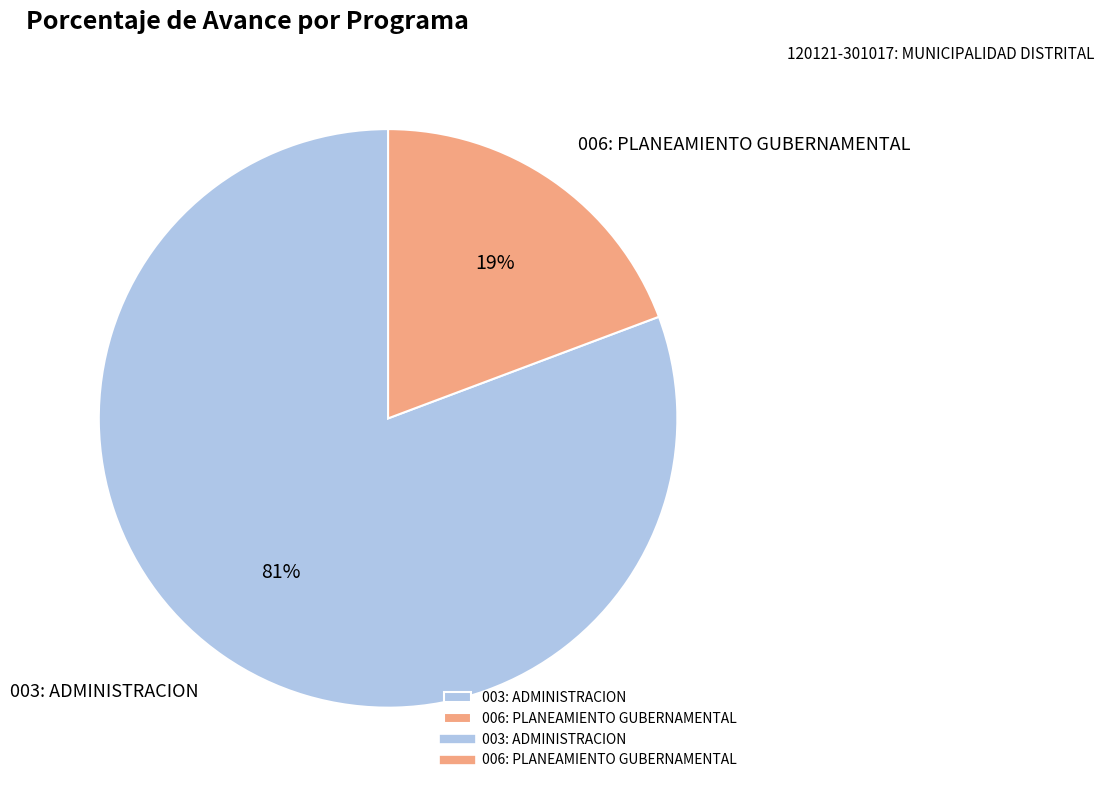

Which category has the smallest portion of the pie?

006: PLANEAMIENTO GUBERNAMENTAL